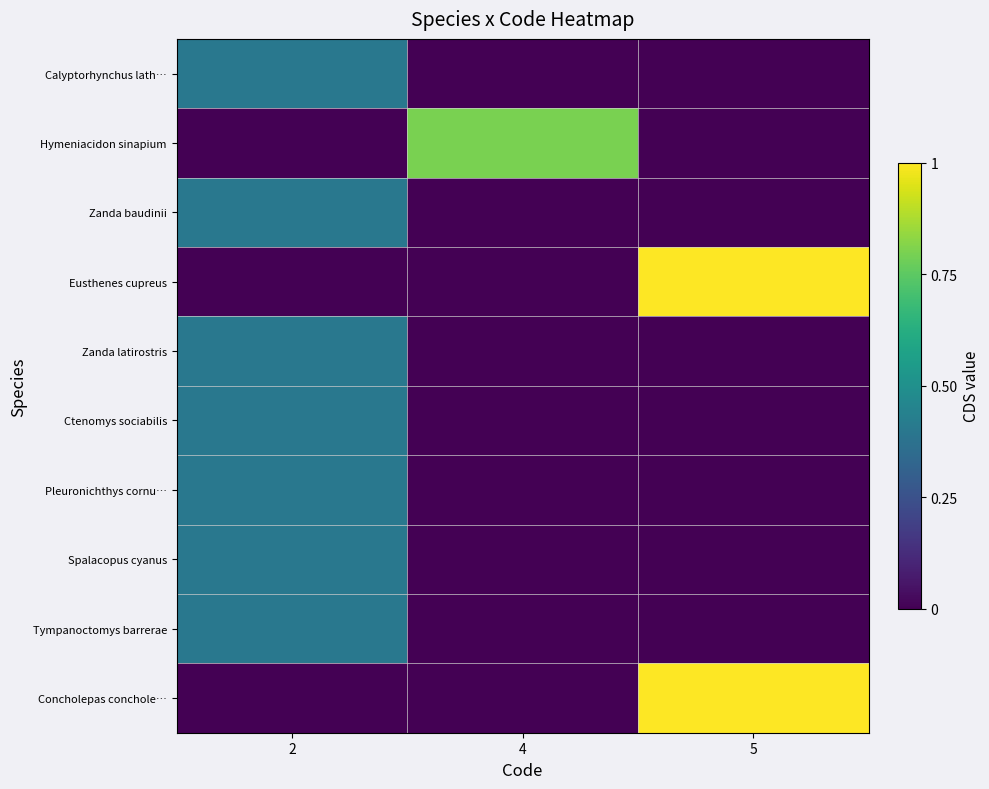

Reading left to right, extract all data points from this chart.

Calyptorhynchus lath…: 2=0.4	4=0.0	5=0.0
Hymeniacidon sinapium: 2=0.0	4=0.8	5=0.0
Zanda baudinii: 2=0.4	4=0.0	5=0.0
Eusthenes cupreus: 2=0.0	4=0.0	5=1.0
Zanda latirostris: 2=0.4	4=0.0	5=0.0
Ctenomys sociabilis: 2=0.4	4=0.0	5=0.0
Pleuronichthys cornu…: 2=0.4	4=0.0	5=0.0
Spalacopus cyanus: 2=0.4	4=0.0	5=0.0
Tympanoctomys barrerae: 2=0.4	4=0.0	5=0.0
Concholepas conchole…: 2=0.0	4=0.0	5=1.0